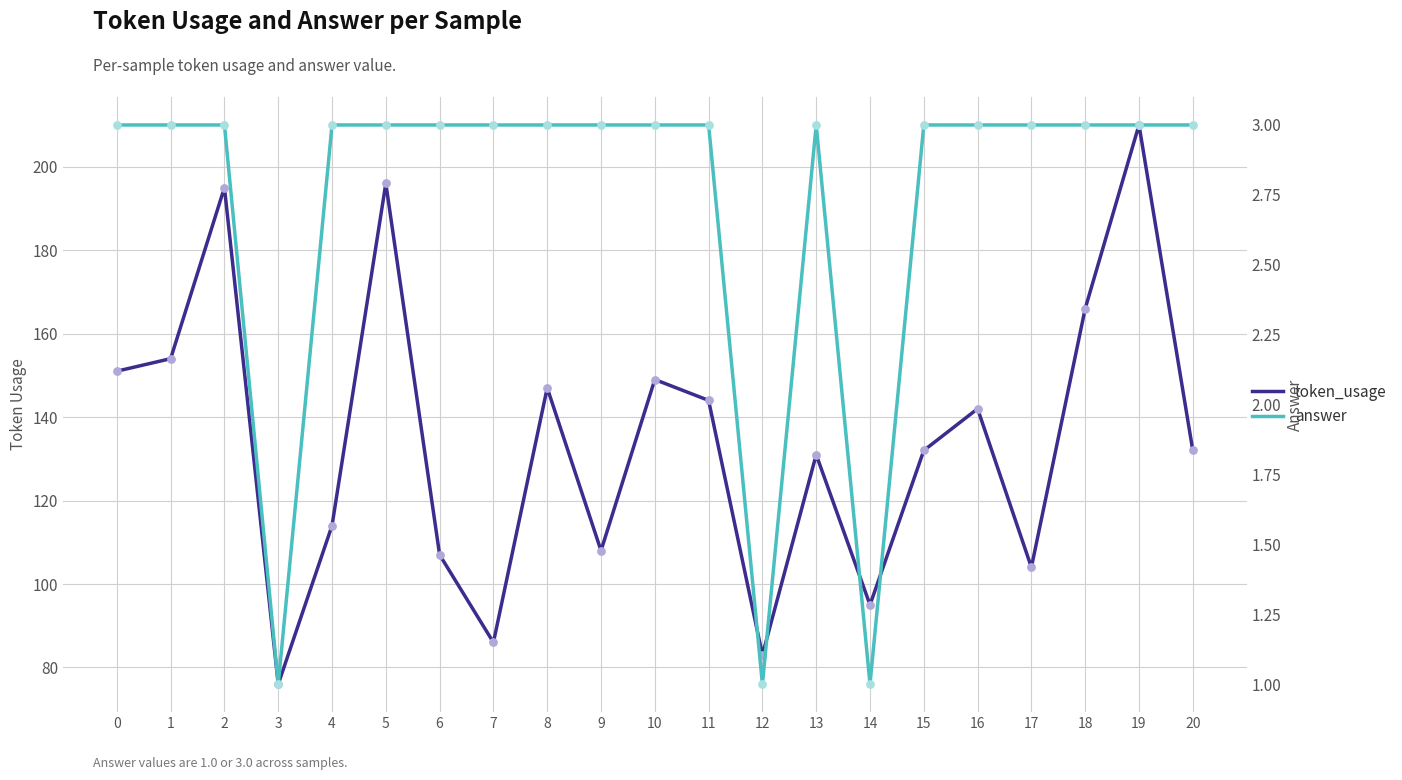

Is the value of answer at 11 greater than the value of token_usage at 7?

No